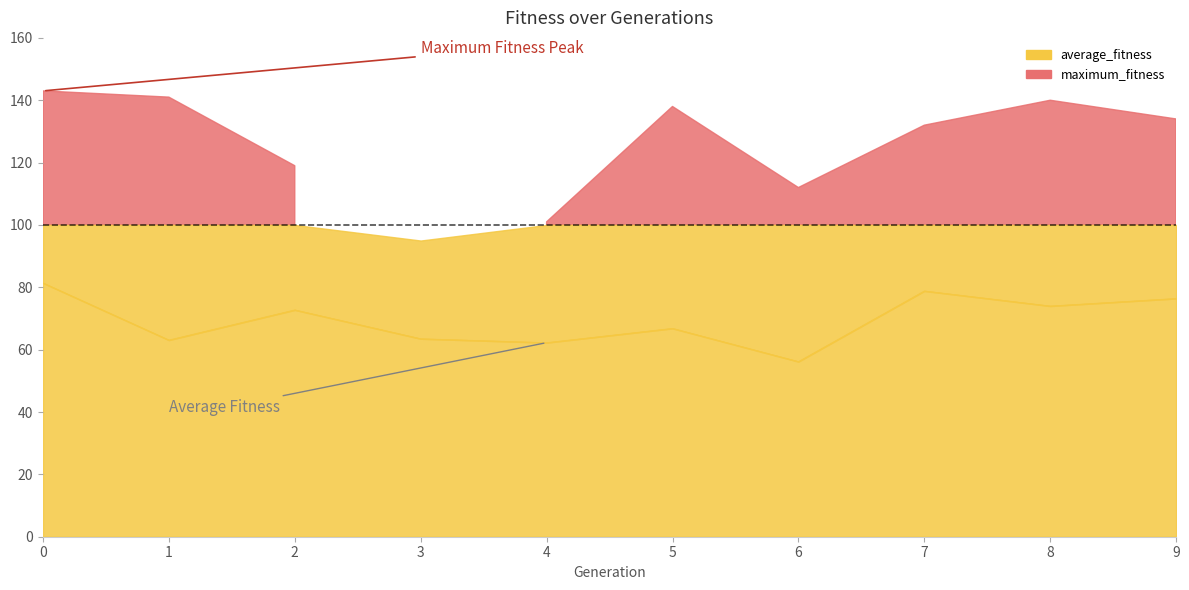

Approximately how many times larger is the value at 7 compared to 6?

1.4